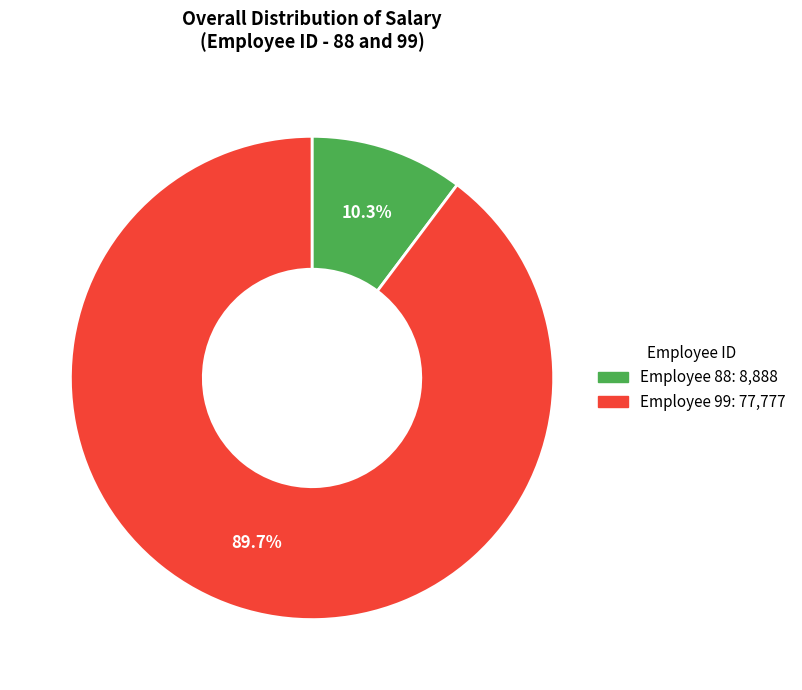

Does any single category account for the majority?

Yes